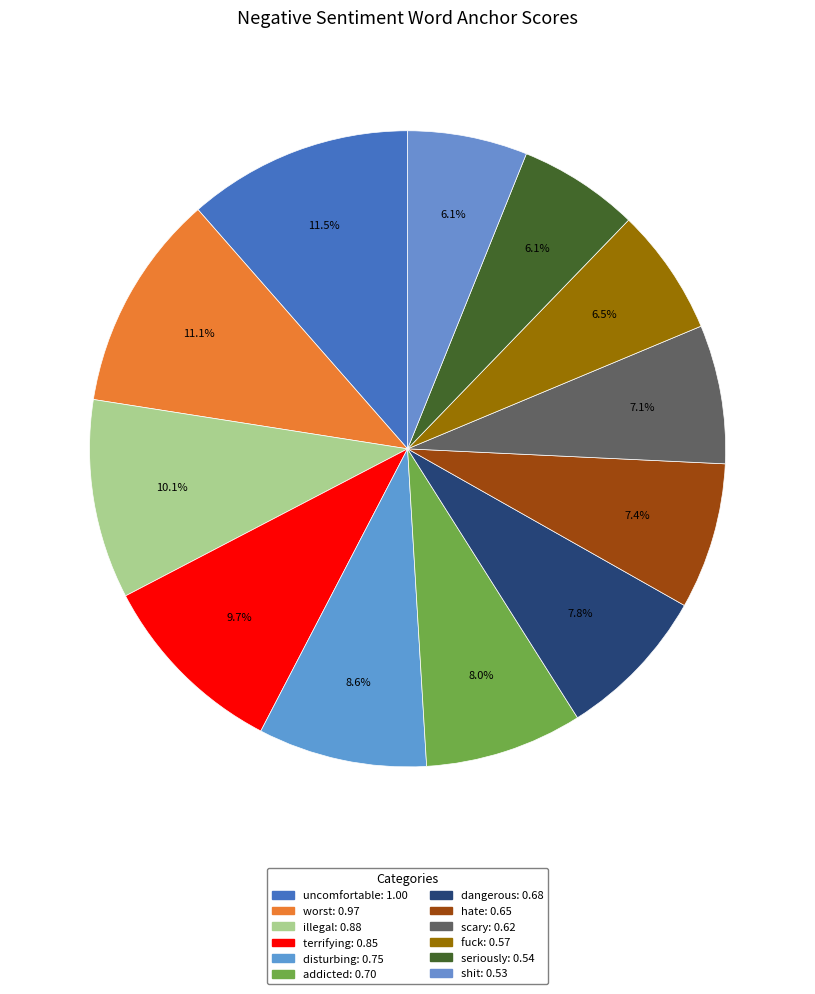

What percentage is NOT represented by illegal?

89.9%